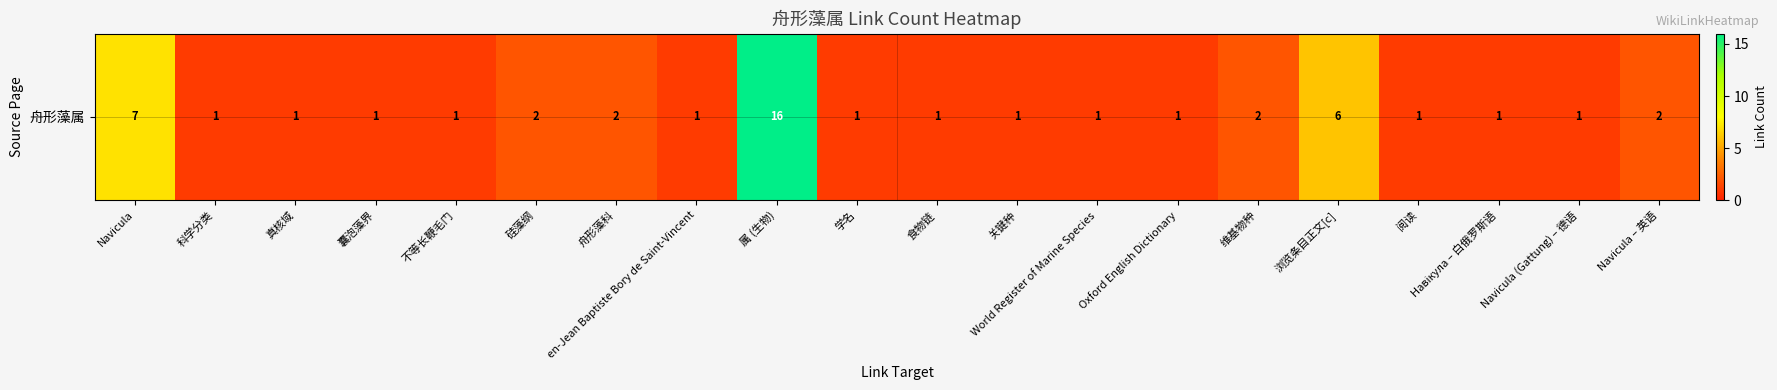

What is the greatest value displayed?

16